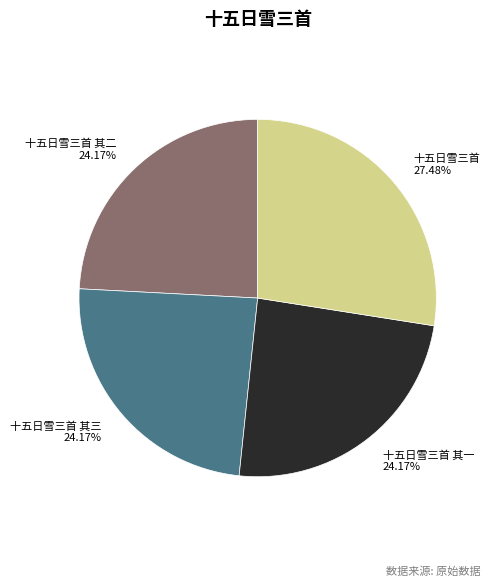

Which has a higher value, 十五日雪三首 其二 or 十五日雪三首?

十五日雪三首